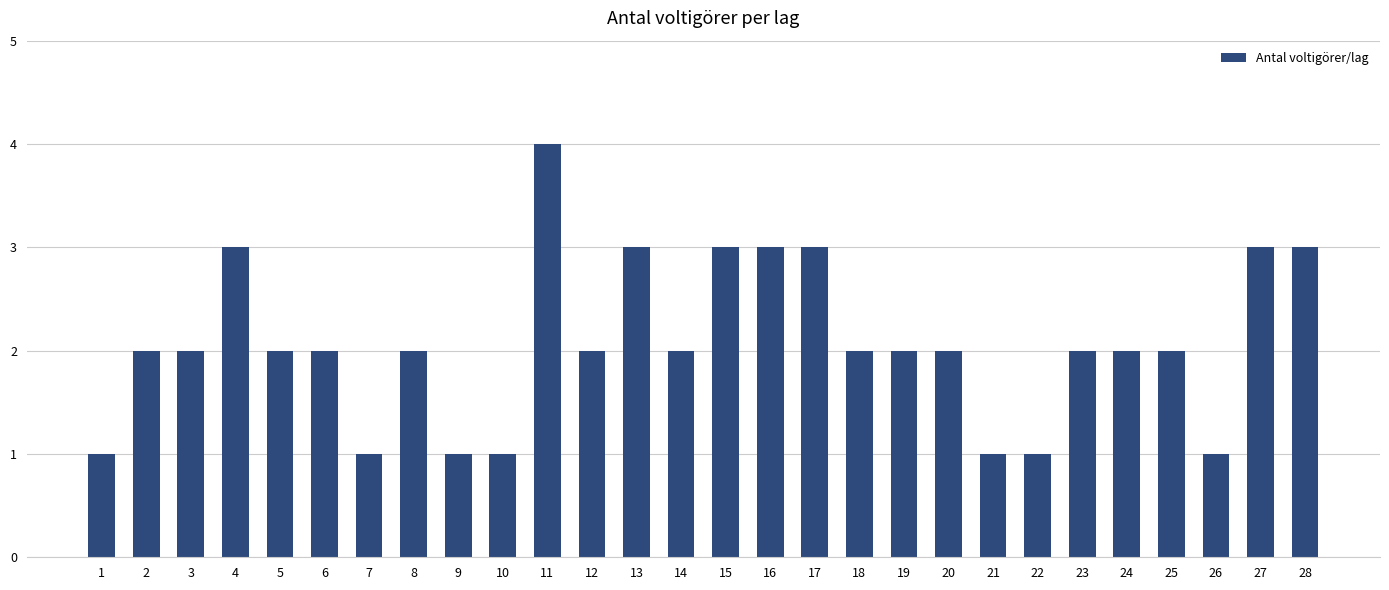

What is the smallest value displayed?

1